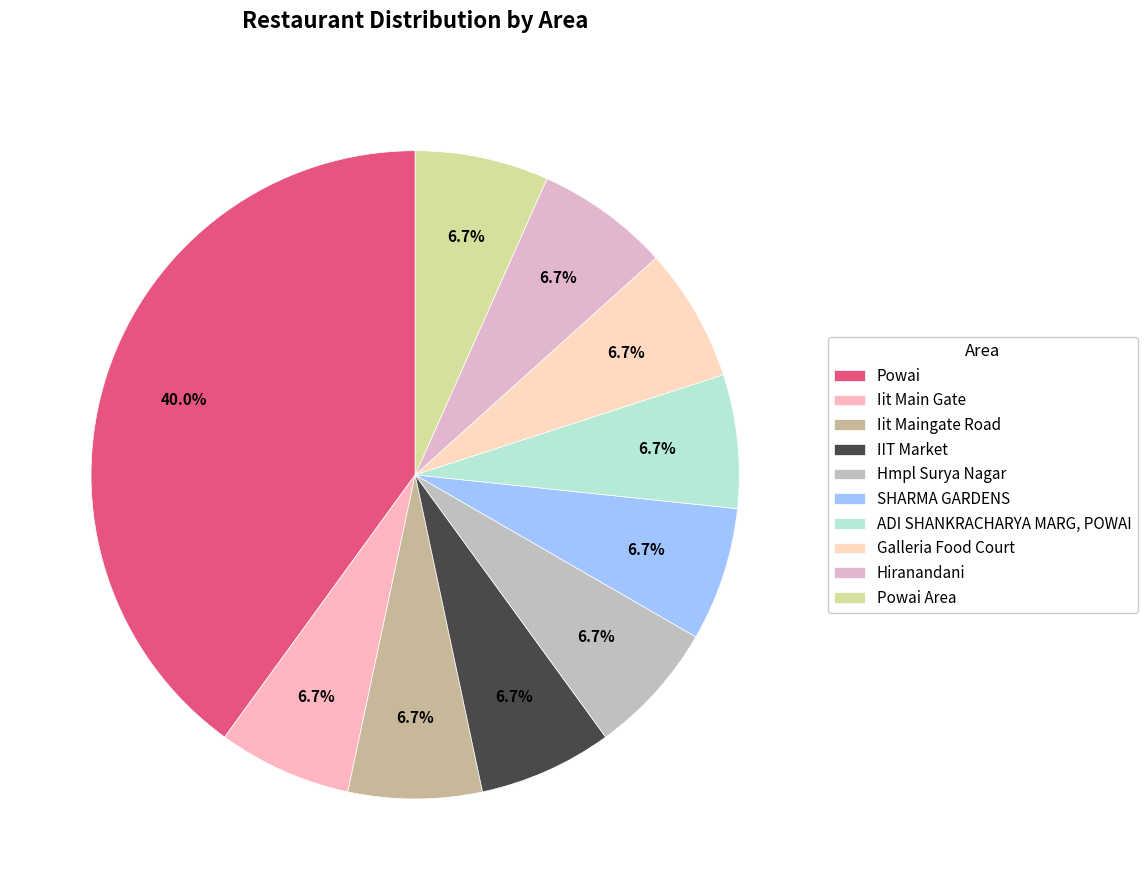

Count the number of slices in the pie.

10